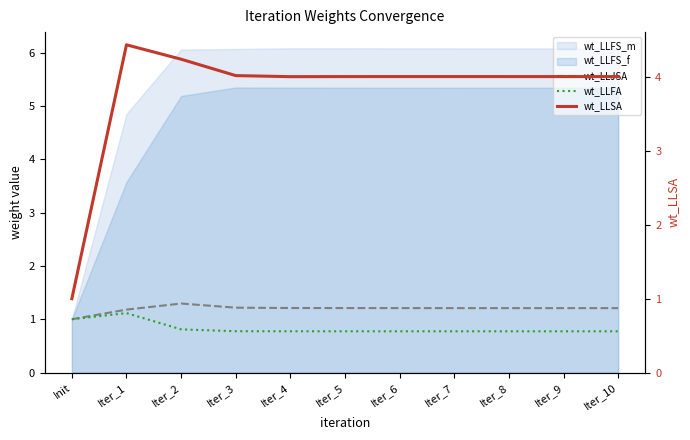

Which category has the highest value in the wt_LLJSA series?

Iter_2